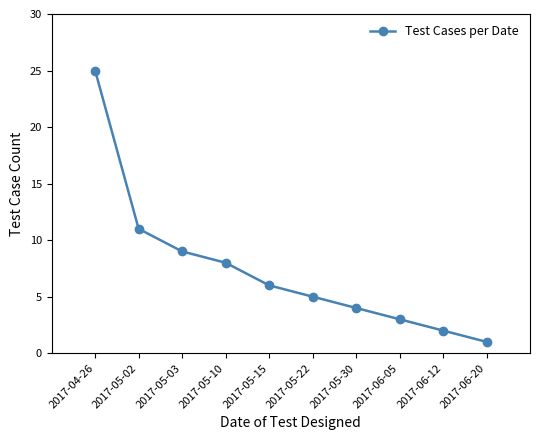

Between 2017-05-02 and 2017-05-30, which is larger?

2017-05-02